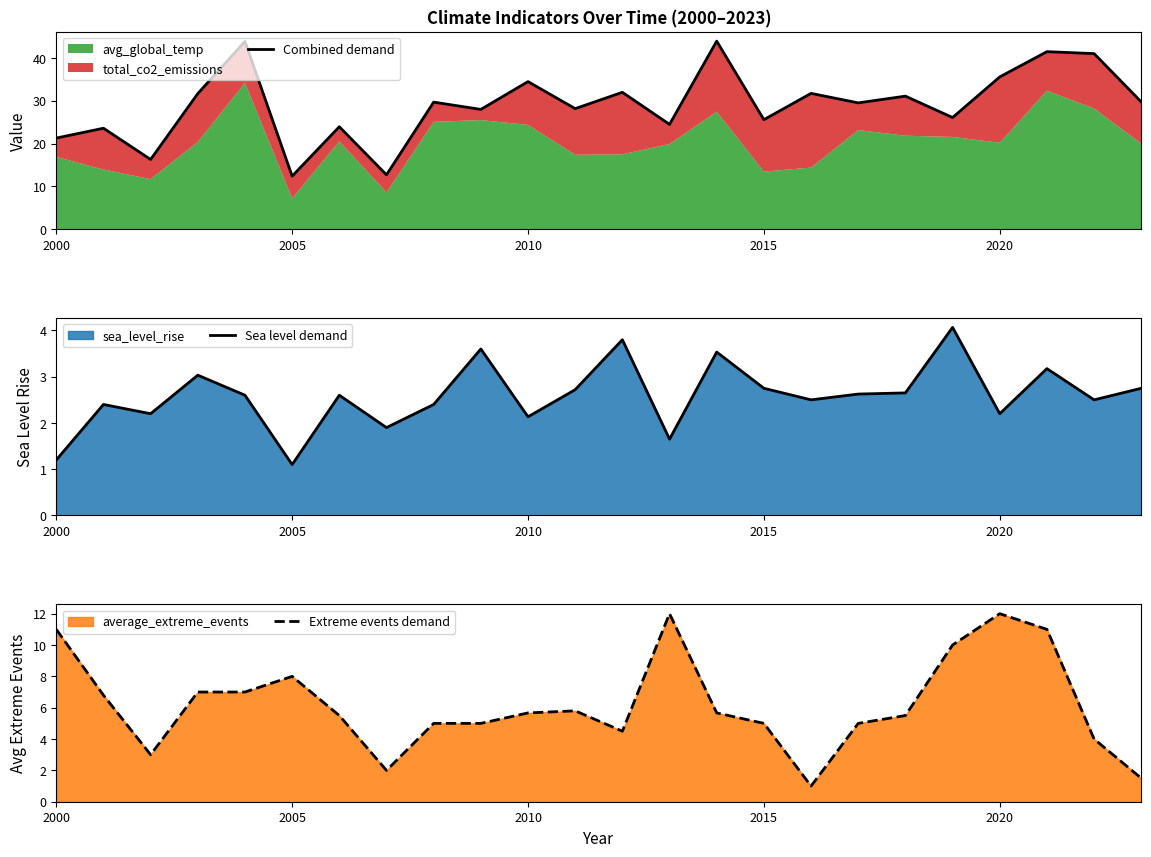

True or false: Combined demand and Extreme events demand intersect in this chart.

False